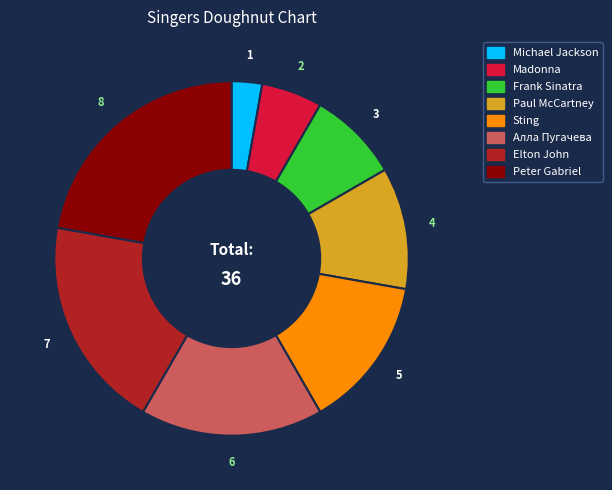

How many segments does this pie chart have?

8